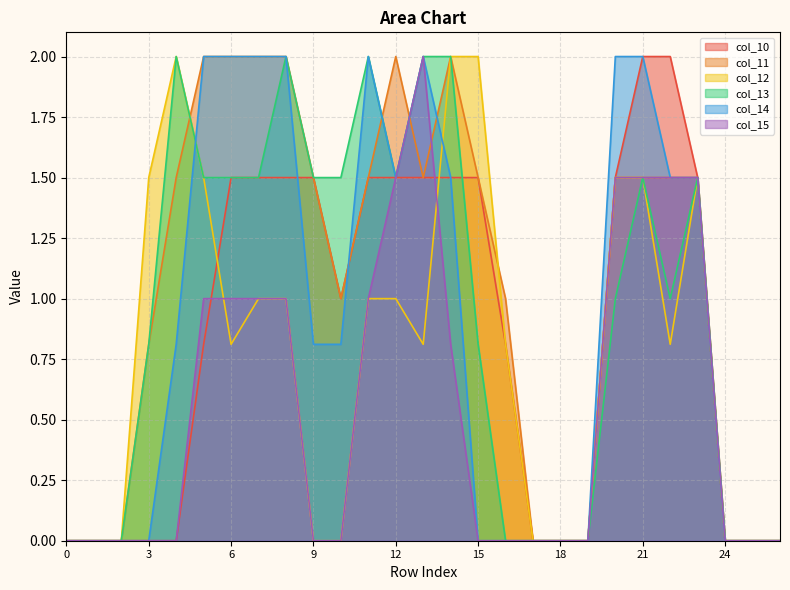

At which category is the sum across all series the highest?

21